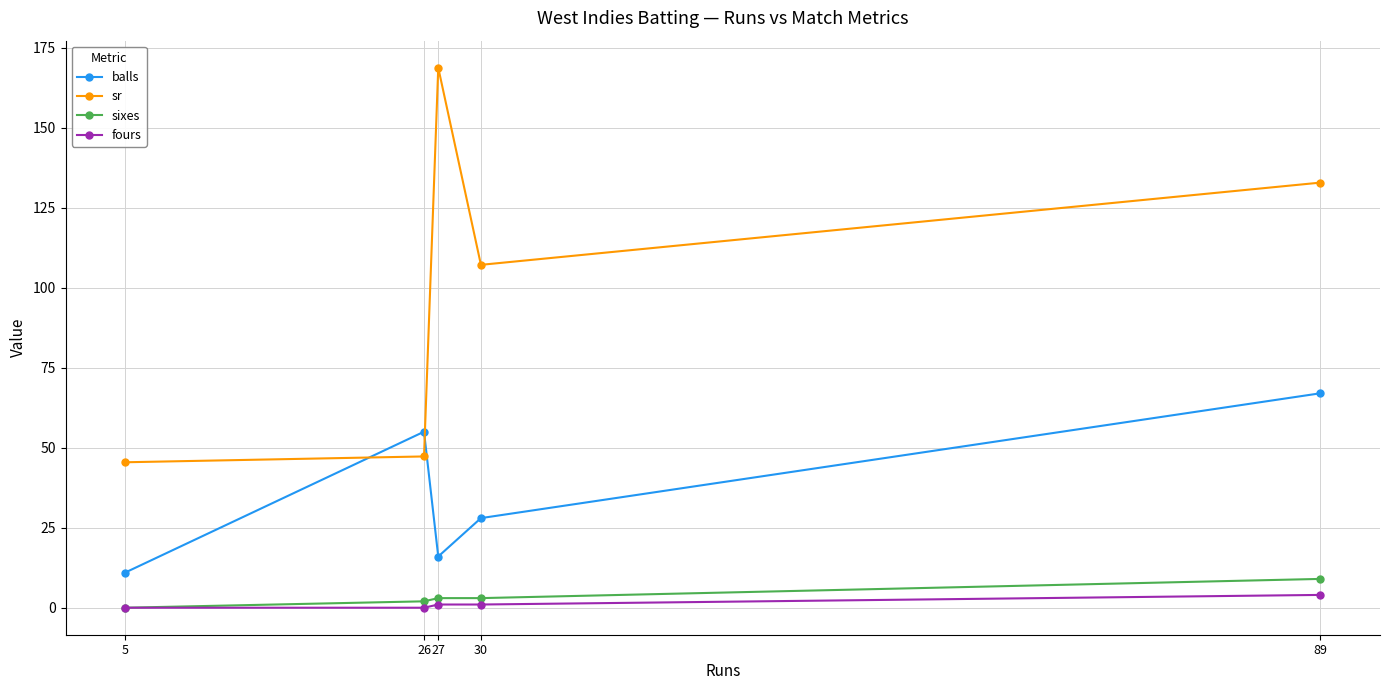

At 26, list the series in order from largest to smallest.

balls, sr, sixes, fours